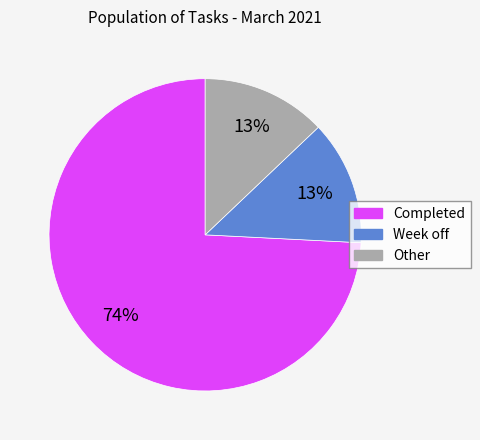

To the nearest percent, what portion does Week off represent?

13%